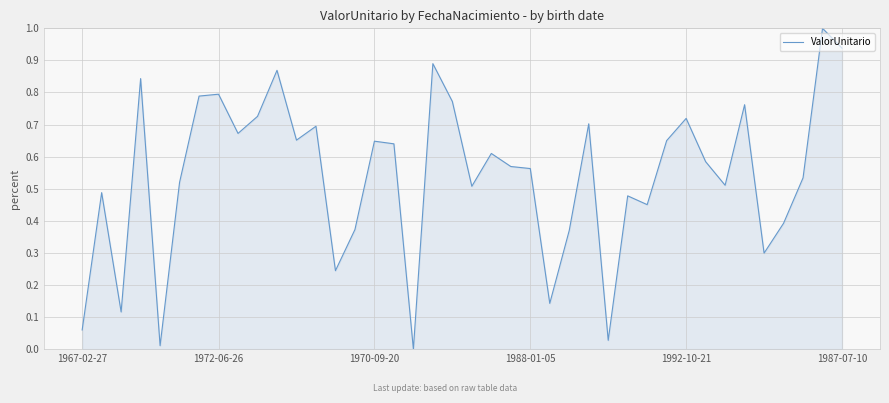

What is the maximum value shown in the chart?

1.0